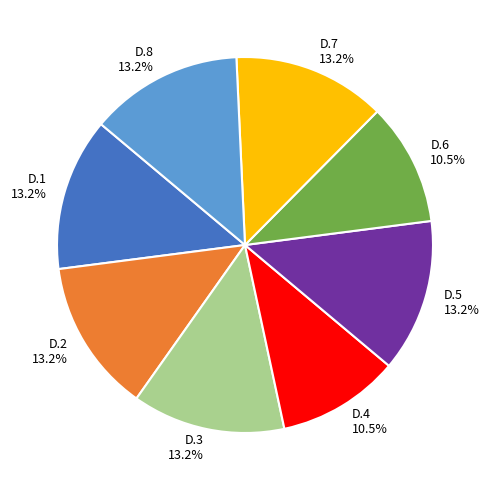

Count the number of slices in the pie.

8